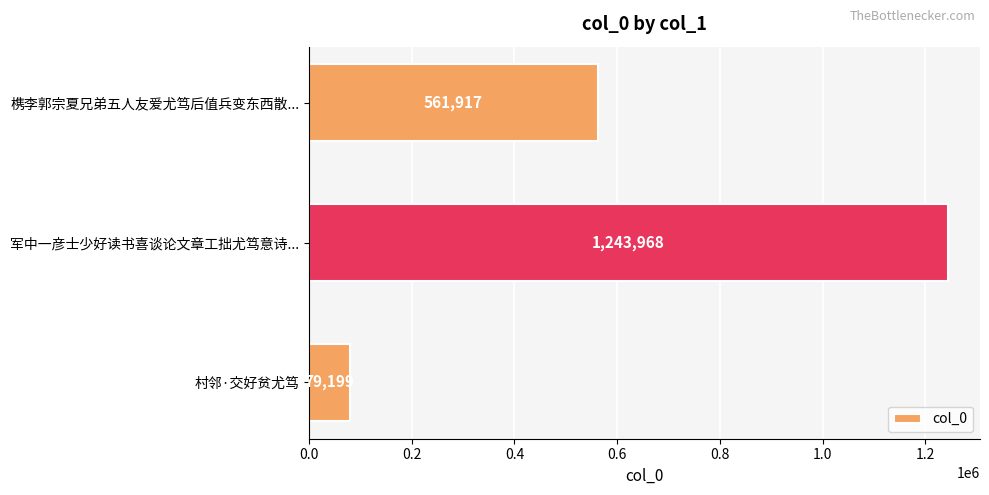

Reading bottom to top, what are all the values shown in this chart?

79199	1243968	561917